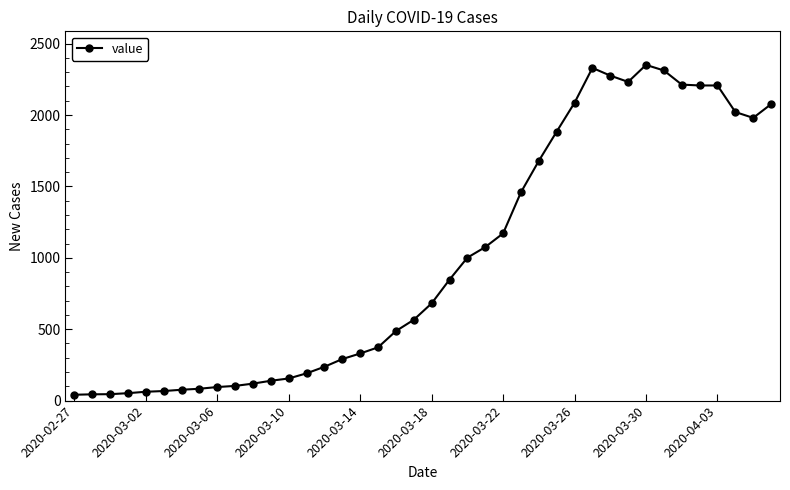

What is the average value?

991